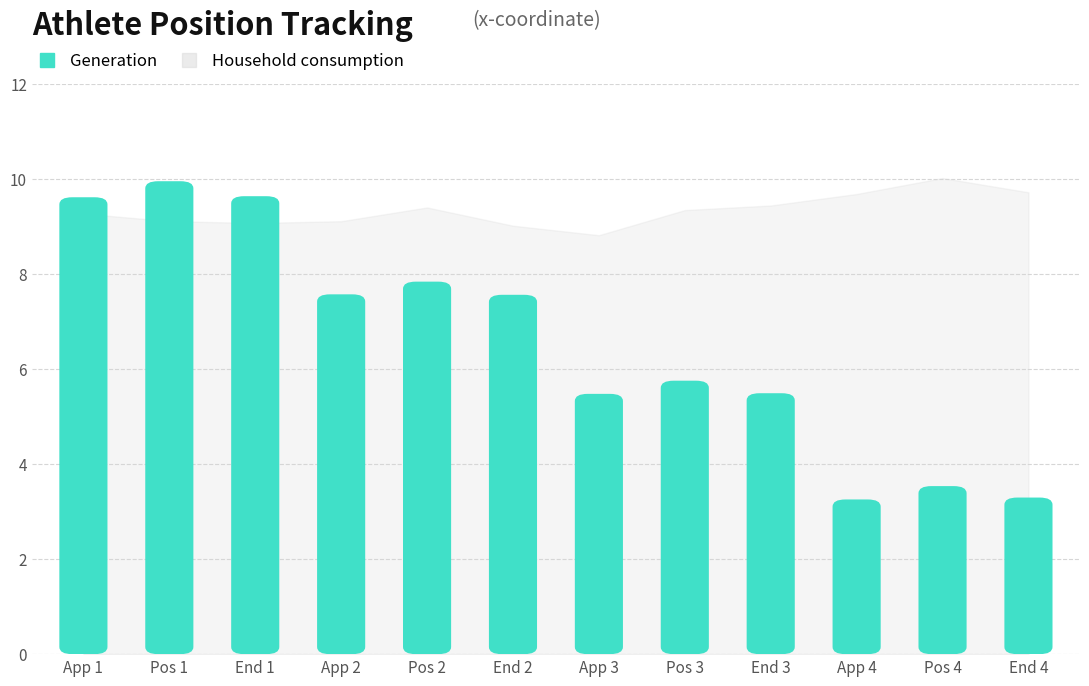

Rank the categories by value from lowest to highest.

App 4, End 4, Pos 4, App 3, End 3, Pos 3, End 2, App 2, Pos 2, App 1, End 1, Pos 1